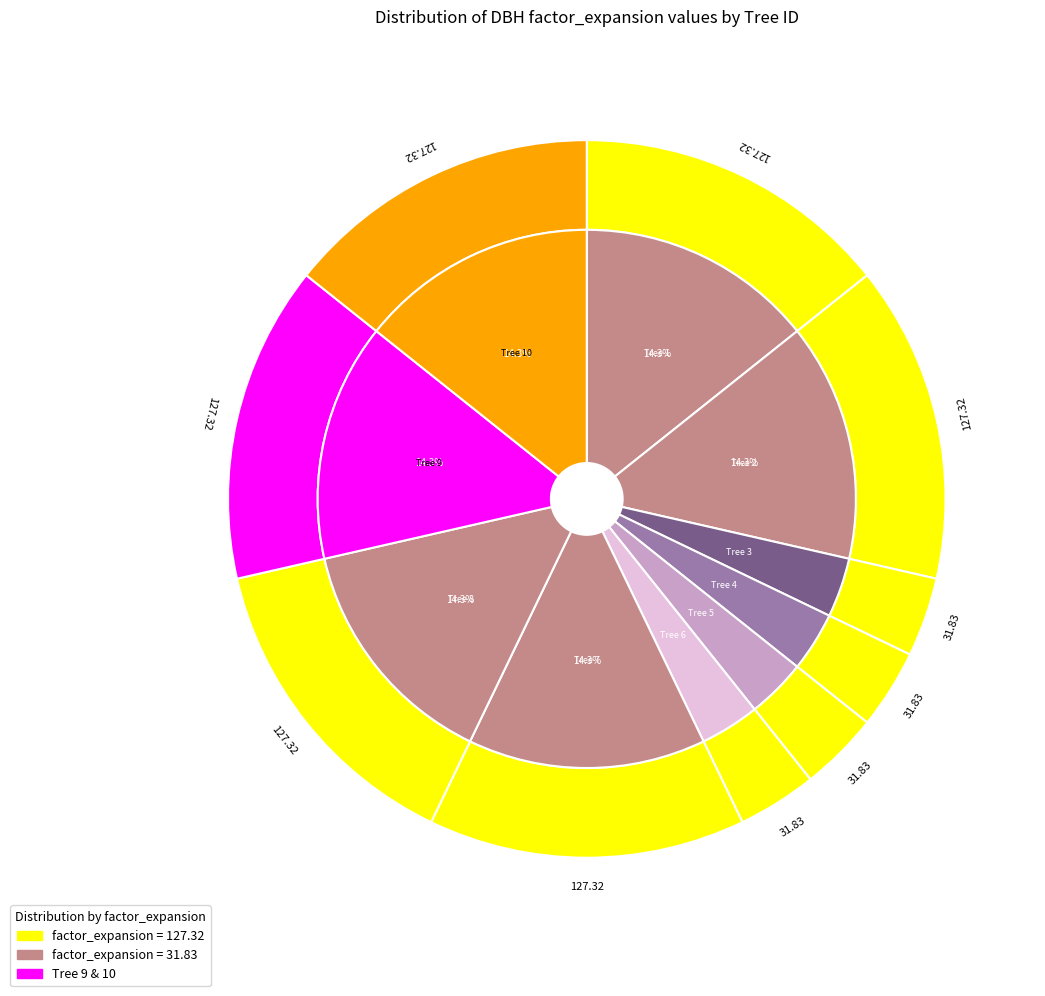

To the nearest percent, what is the average slice percentage?

10%